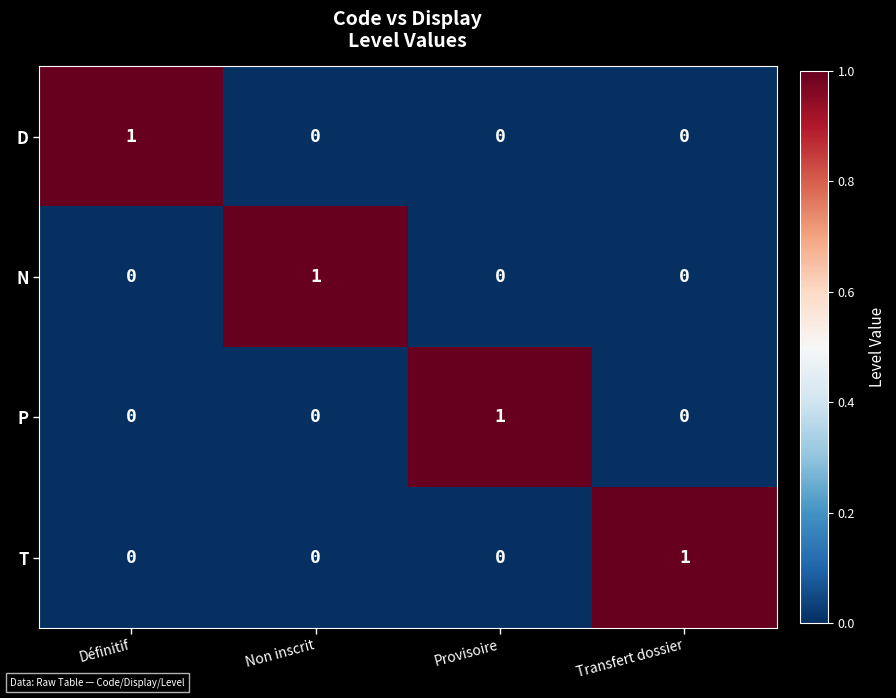

The N series shows 1 at Non inscrit. True or false?

True